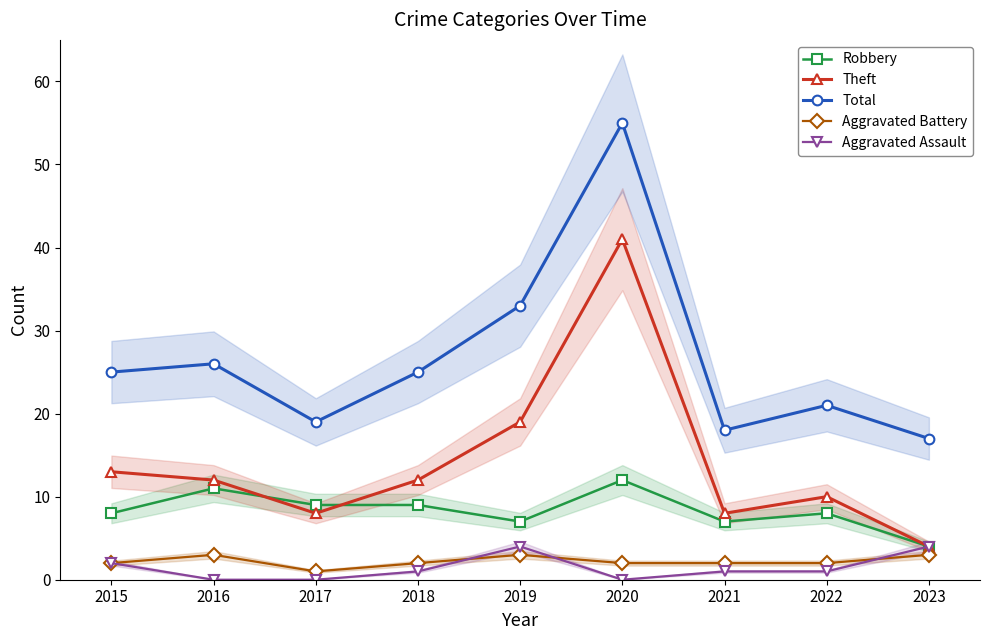

True or false: Robbery and Total intersect in this chart.

False